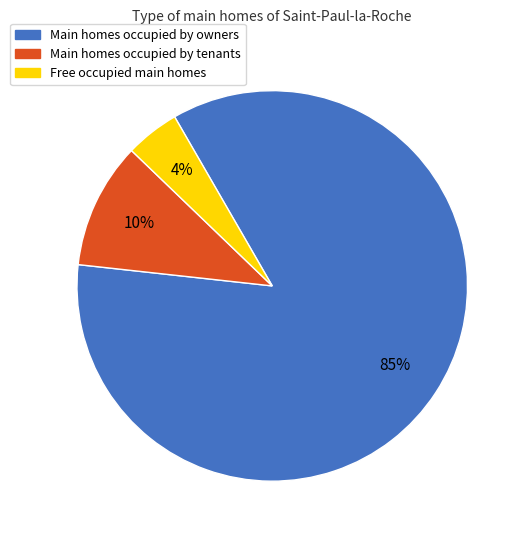

Is there any slice that represents more than half of the pie?

Yes